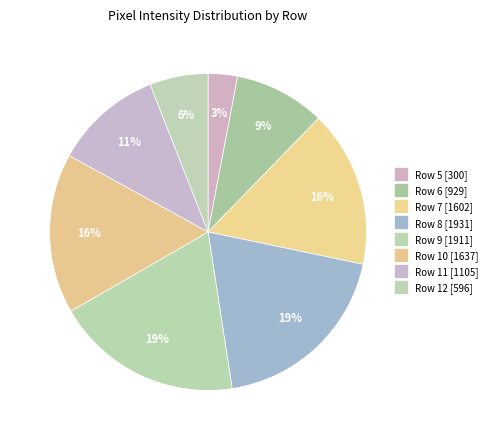

How many slices are in this pie chart?

8